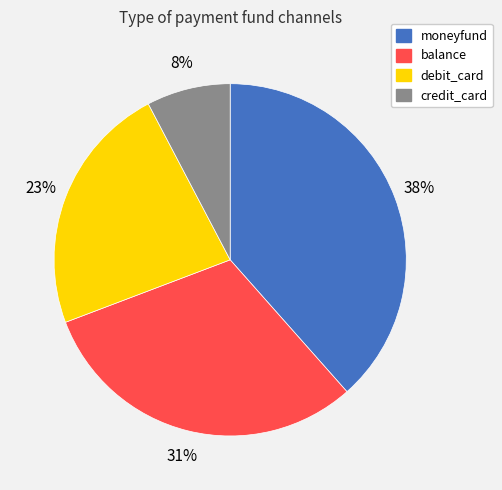

Is it true that debit_card is 23% of the pie?

True